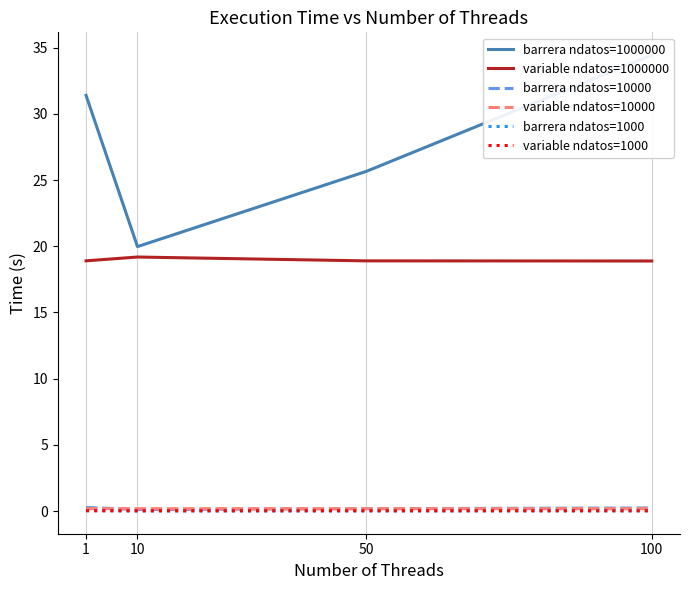

Reading right to left, extract all data points from this chart.

barrera ndatos=1000000: 34.4	25.6	20.0	31.4
variable ndatos=1000000: 18.9	18.9	19.2	18.9
barrera ndatos=10000: 0.2	0.2	0.1	0.3
variable ndatos=10000: 0.2	0.2	0.2	0.2
barrera ndatos=1000: 0.0	0.0	0.0	0.0
variable ndatos=1000: 0.0	0.0	0.0	0.0